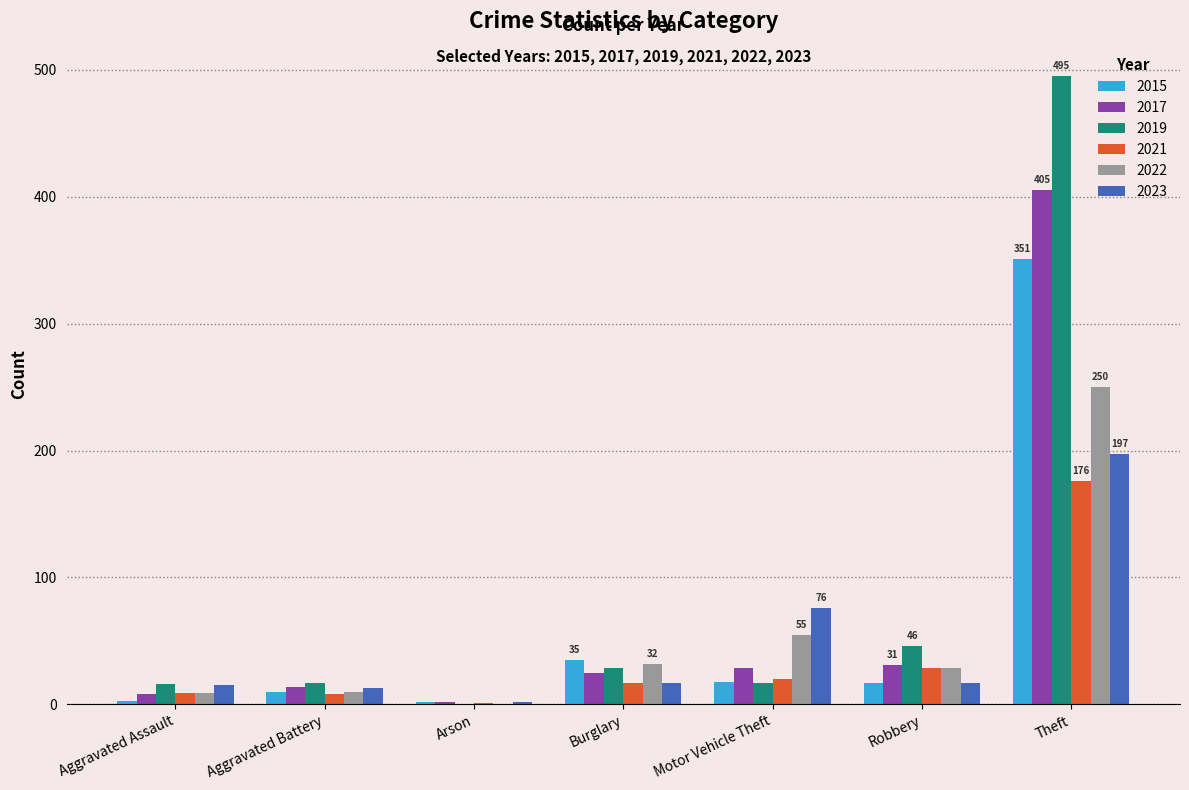

Is the value of 2022 at Arson greater than the value of 2023 at Robbery?

No